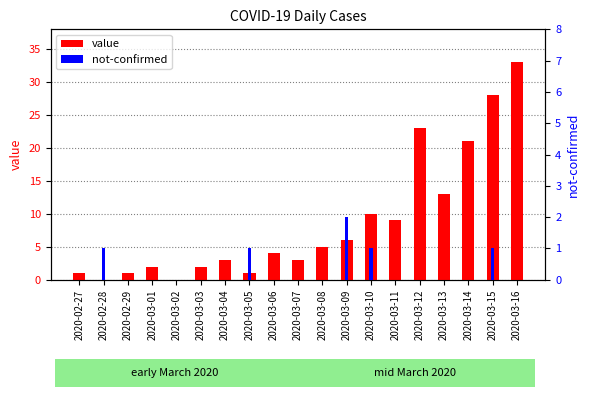

Rank the series by their average value, from highest to lowest.

value, not-confirmed